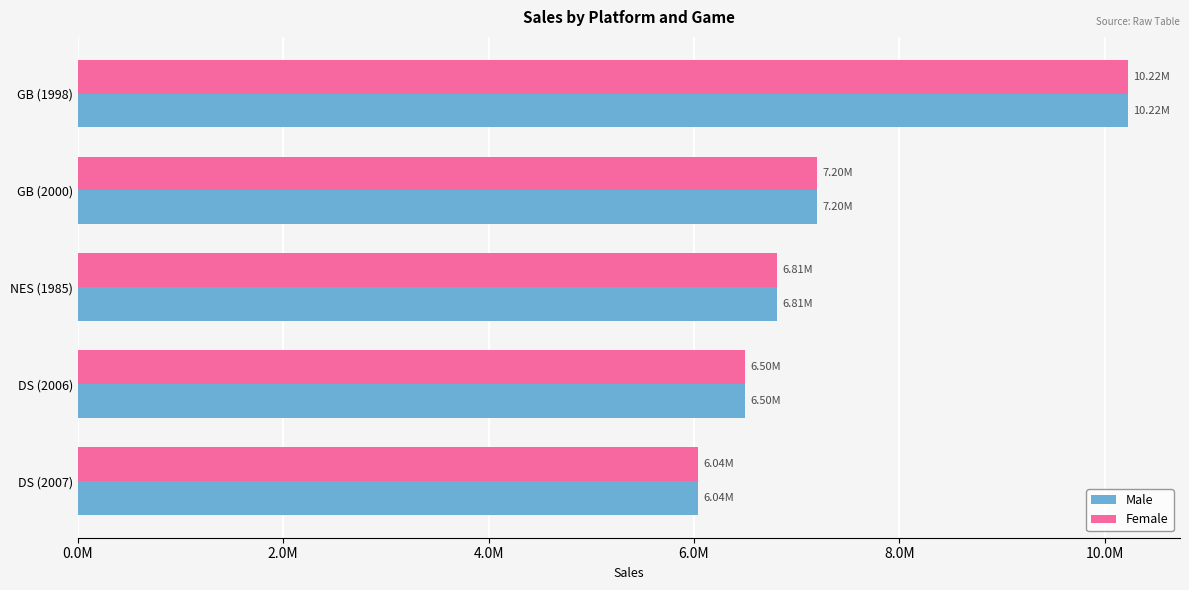

Rank the categories by Female value from highest to lowest.

GB (1998), GB (2000), NES (1985), DS (2006), DS (2007)